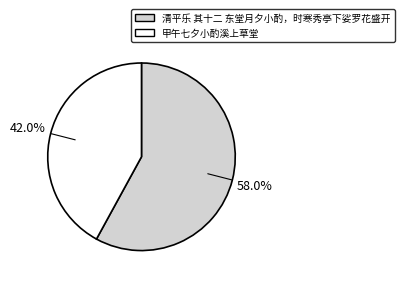

Count the number of slices in the pie.

2